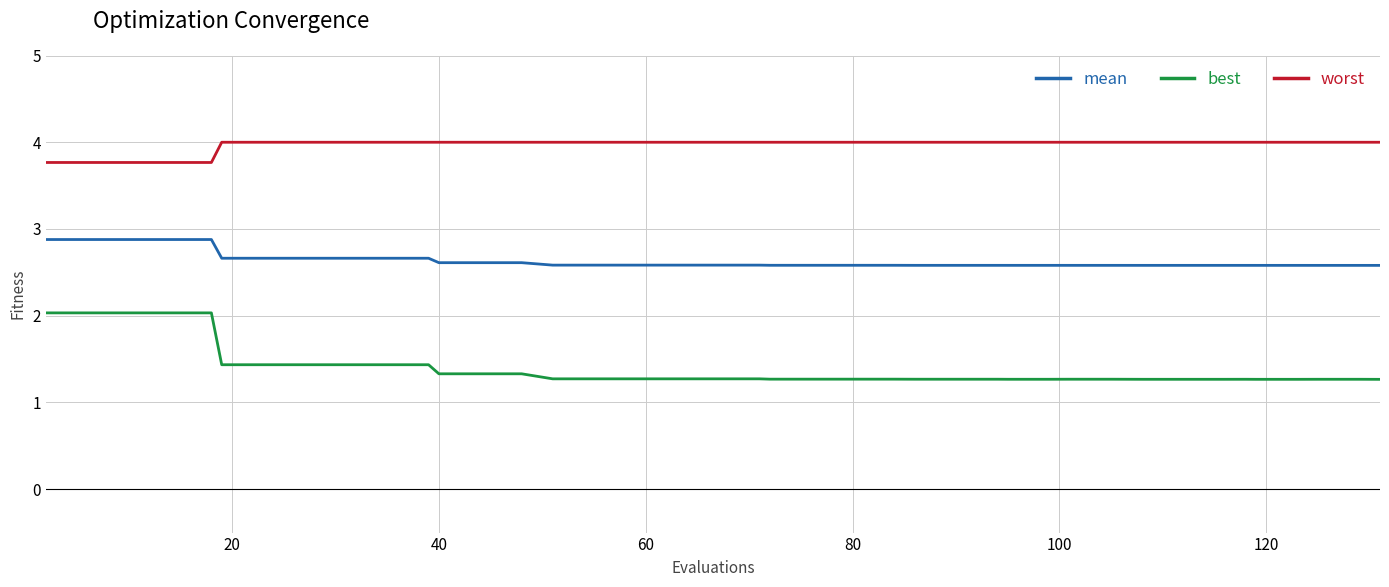

Which series has the largest range (max minus min)?

best